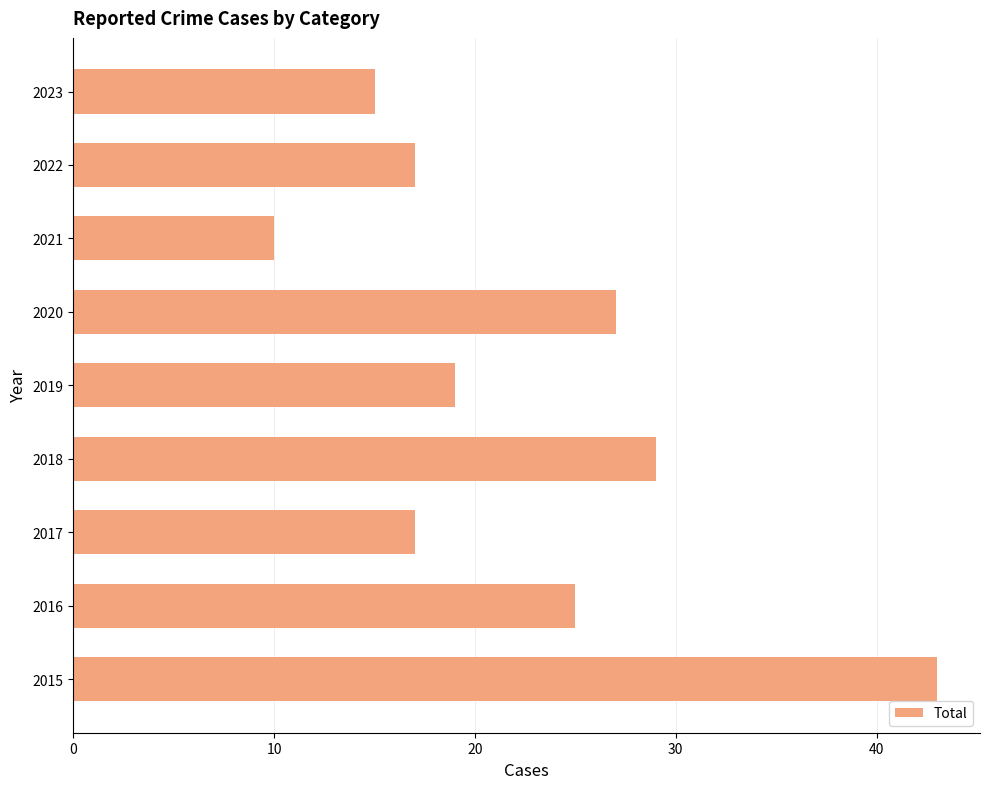

True or false: the data shows 4 at 2017.

False